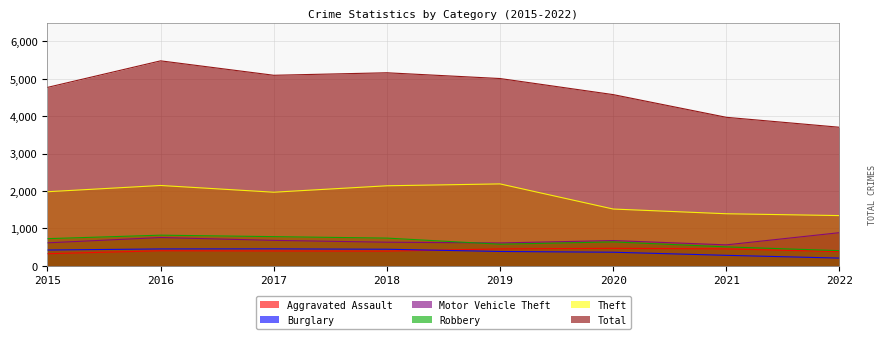

How many lines are shown in the chart?

6